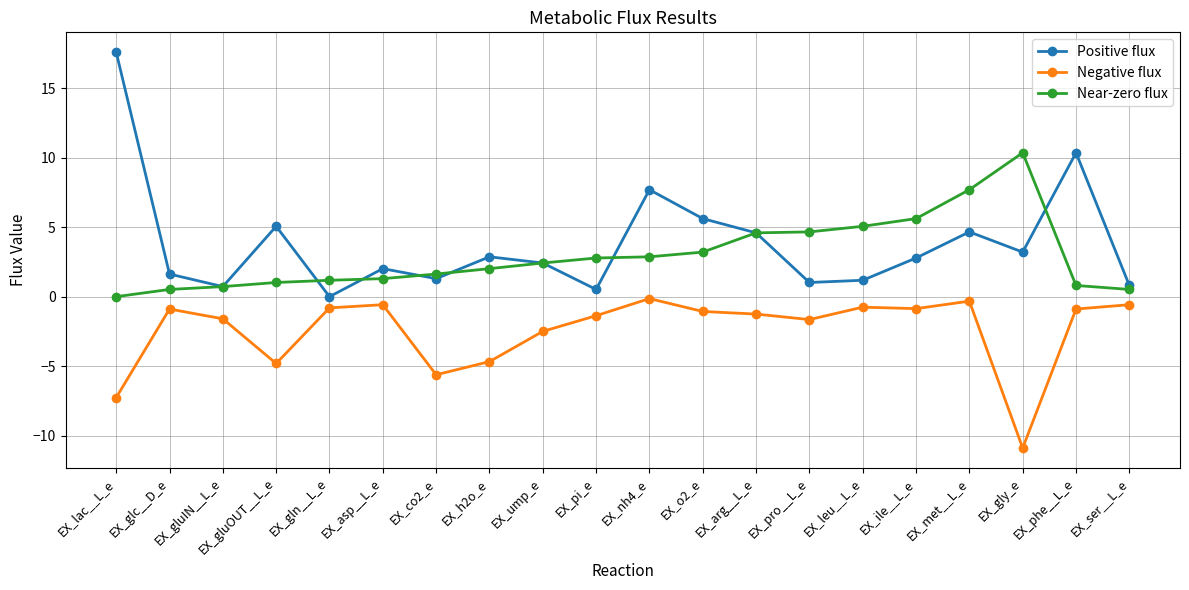

Is the value of Negative flux at EX_gly_e greater than the value of Near-zero flux at EX_co2_e?

No